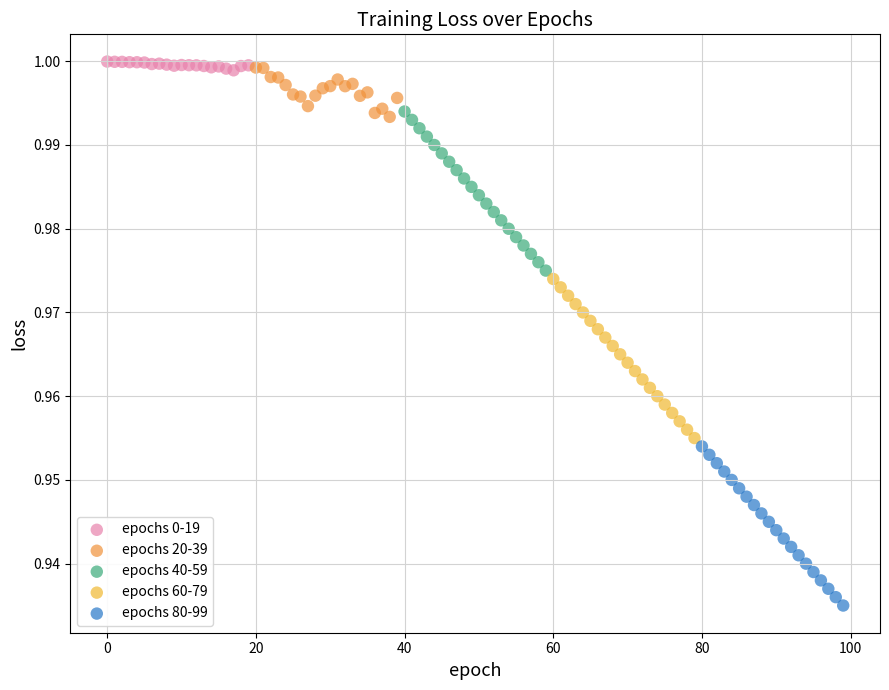

What are all the series names shown in the legend?

epochs 0-19, epochs 20-39, epochs 40-59, epochs 60-79, epochs 80-99